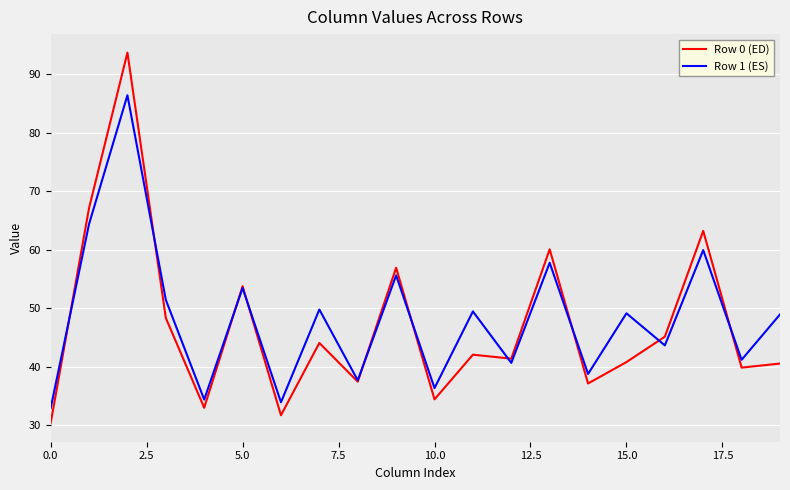

What is the greatest value displayed?

93.7